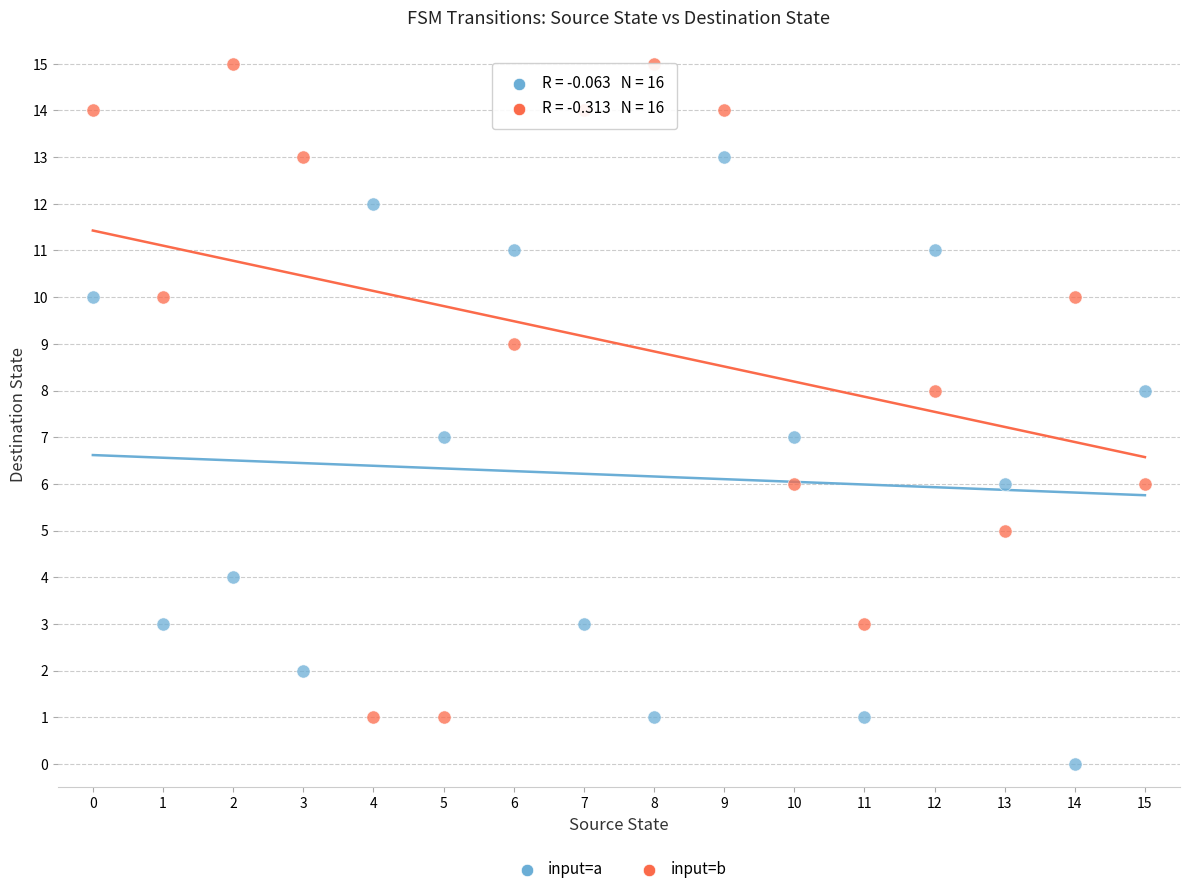

Across all data points, what is the range of Y values (max minus min)?

15